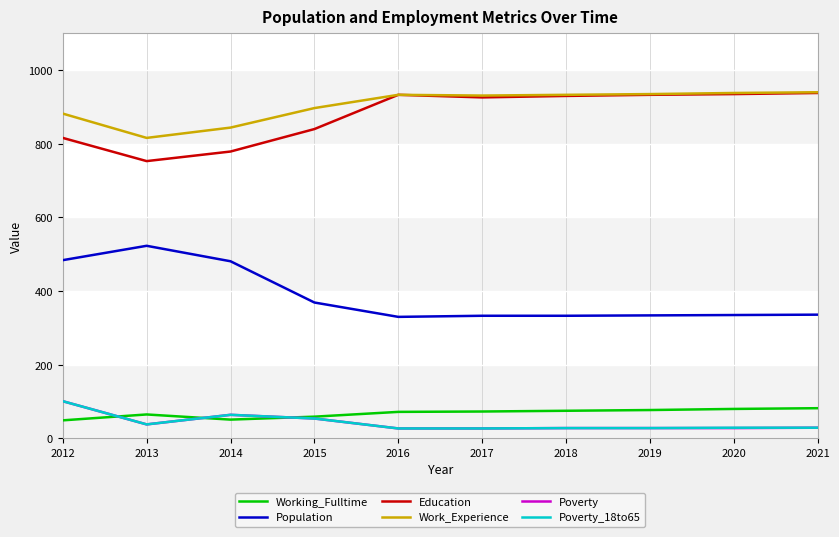

True or false: Work_Experience and Poverty intersect in this chart.

False